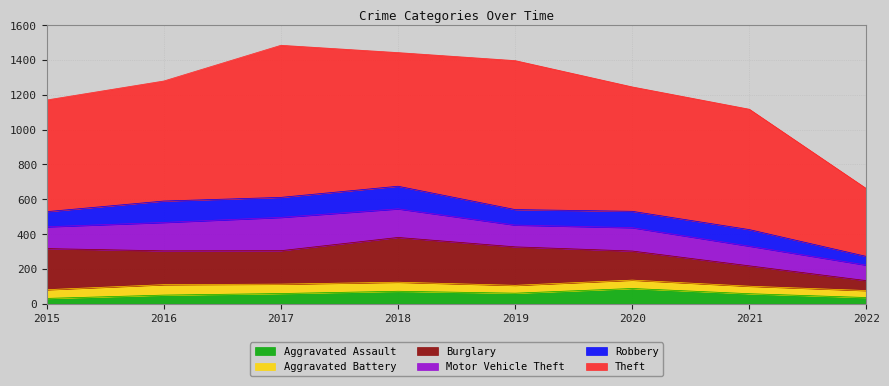

In Aggravated Battery, how many points are higher than both neighbors (excluding endpoints)?

2